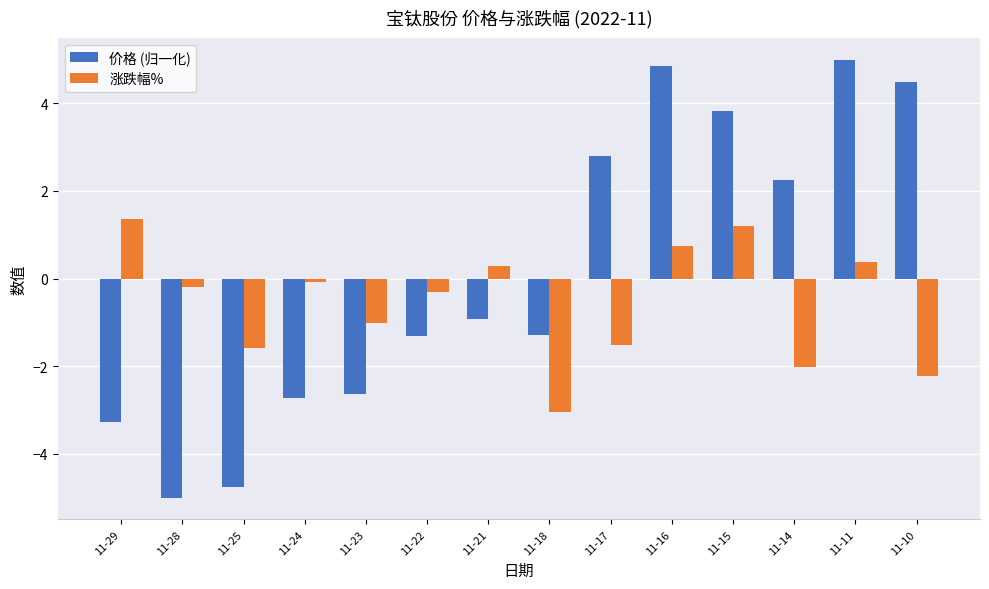

What is the difference between the maximum and minimum values in the 价格 (归一化) series?

10.0